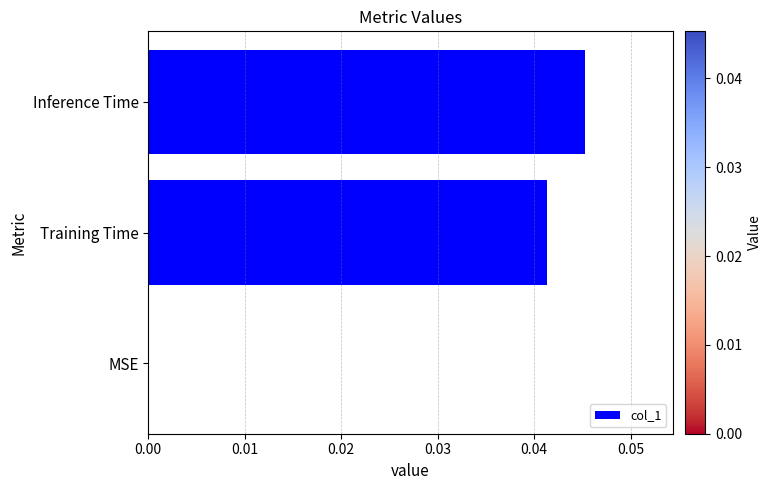

At which category does the chart reach its peak across all series?

Inference Time